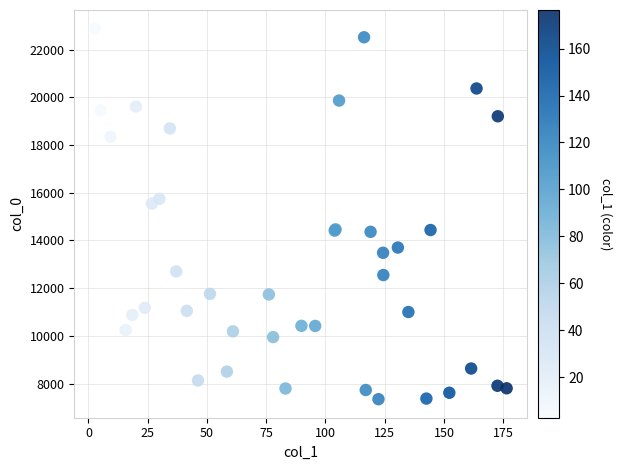

What Y value in the scatter plot is closest to 15116?

15547